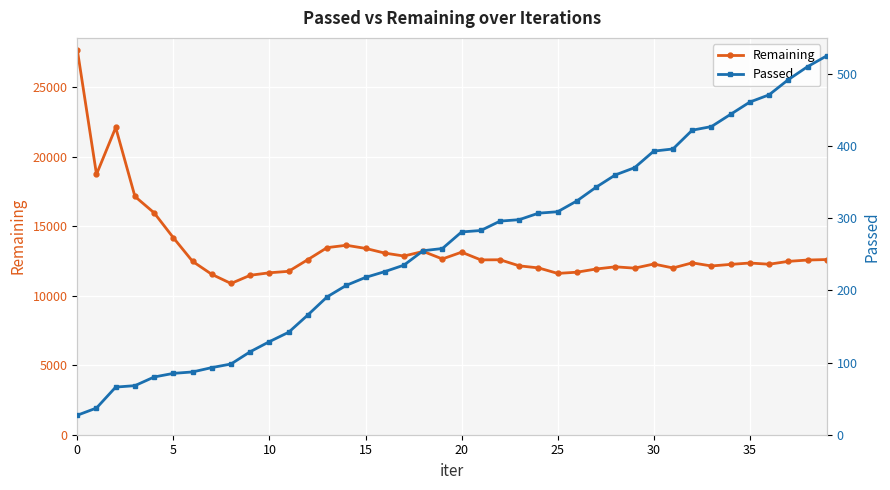

True or false: Remaining has more than 1 interior local peaks.

True